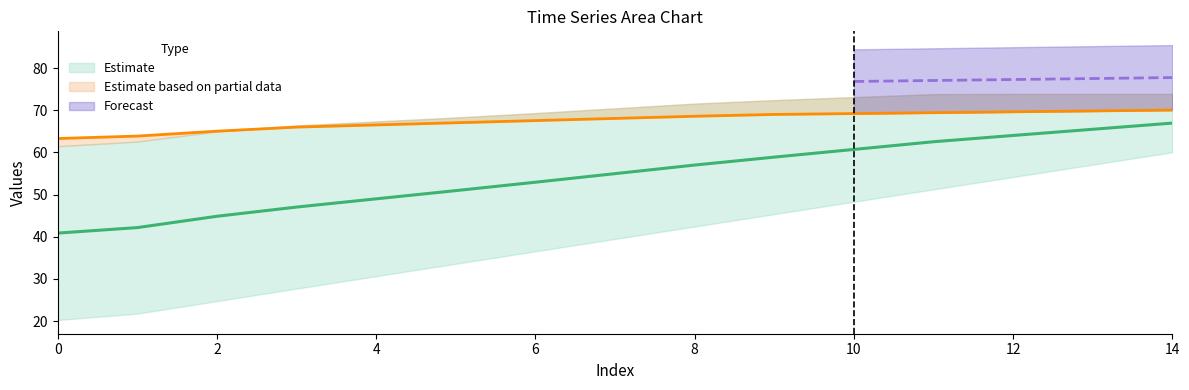

How many lines are shown in the chart?

3